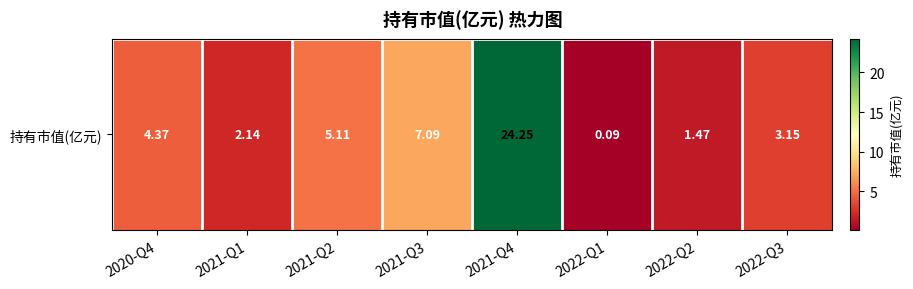

What is the difference between the maximum and minimum values?

24.2